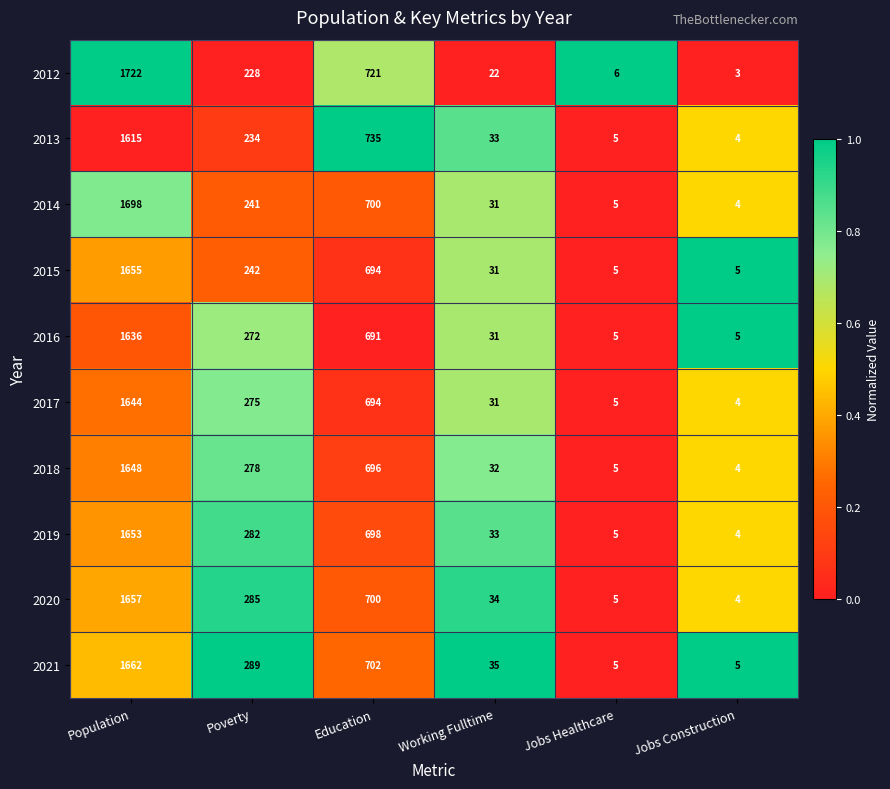

At how many categories does at least one series exceed 241?

3